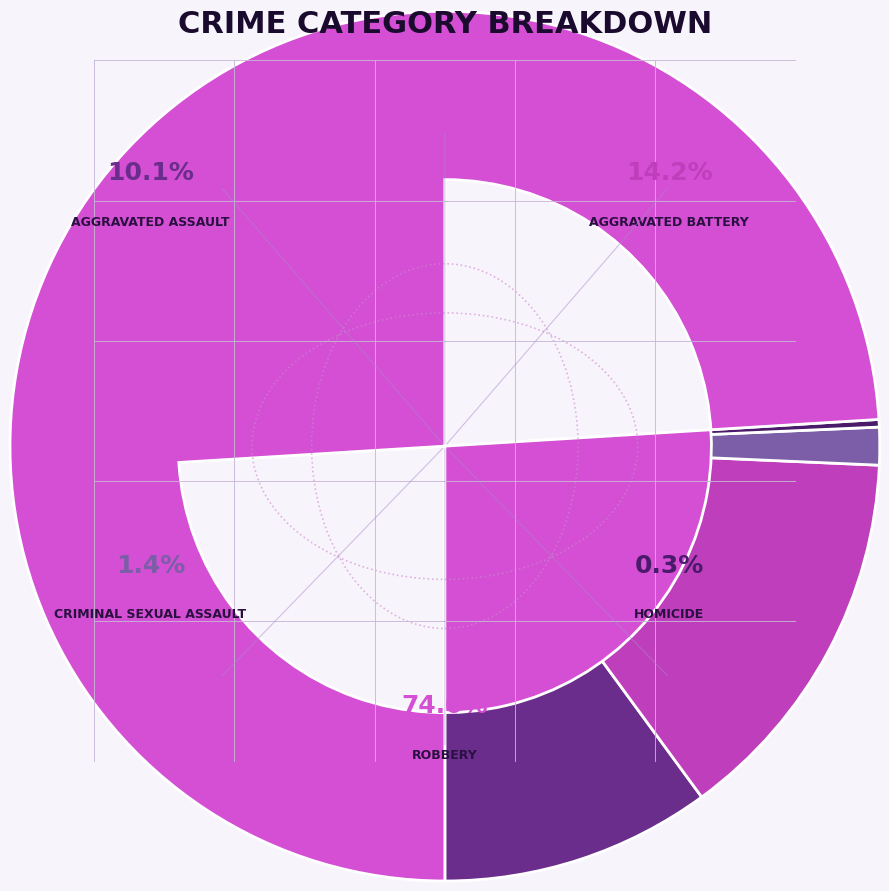

What portion of the pie excludes Aggravated Battery?

85.8%